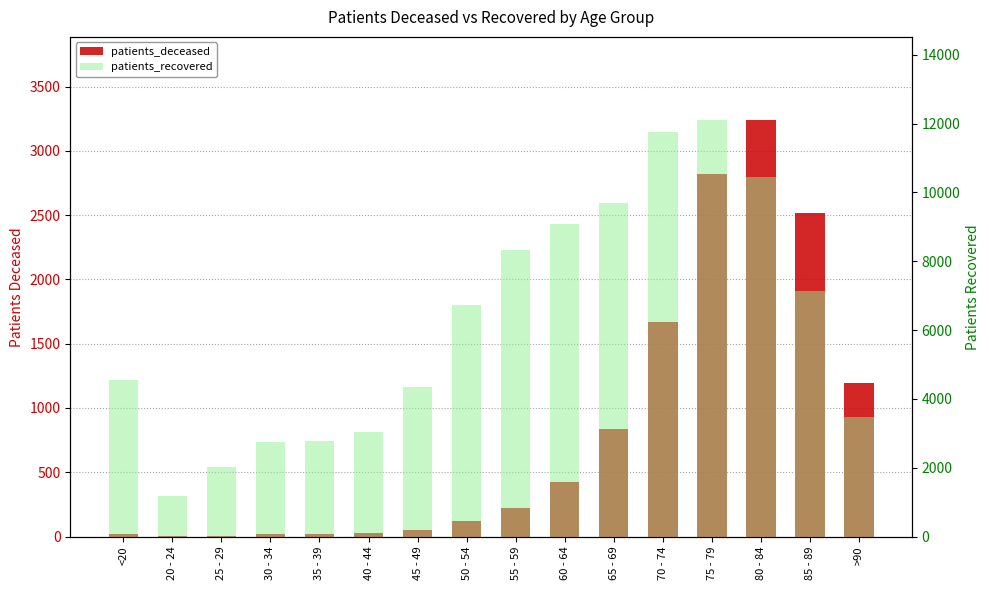

What are all the series names shown in the legend?

patients_deceased, patients_recovered